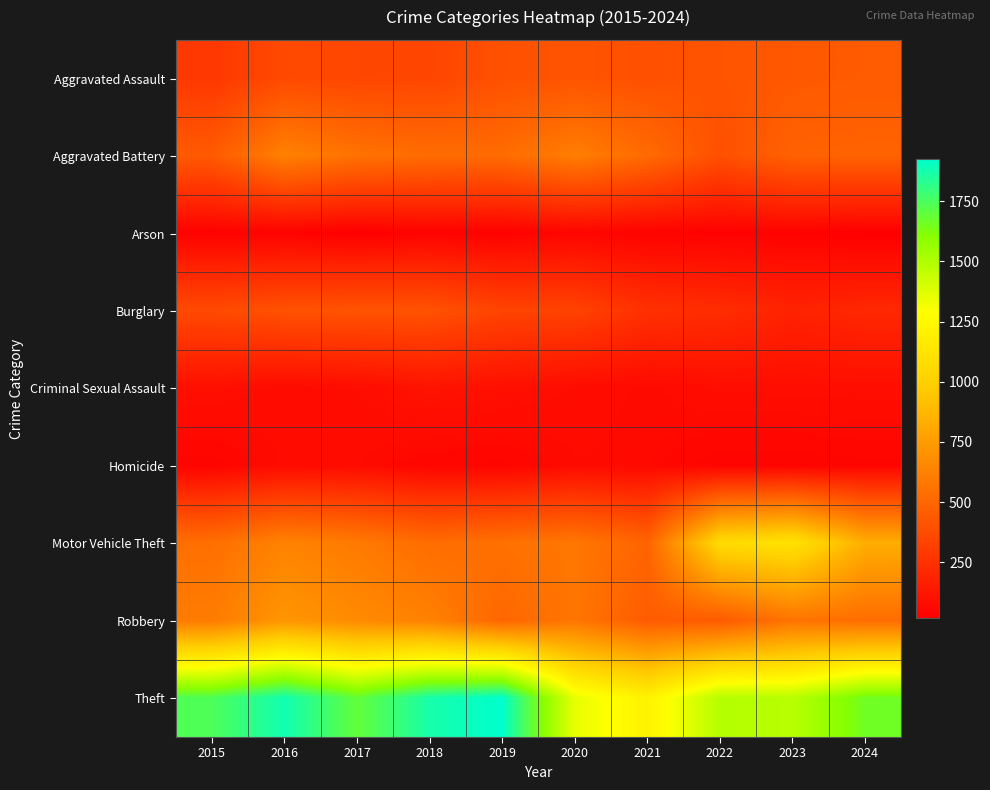

Rank the series at 2023 from lowest to highest value.

Arson, Homicide, Criminal Sexual Assault, Burglary, Aggravated Assault, Aggravated Battery, Robbery, Motor Vehicle Theft, Theft